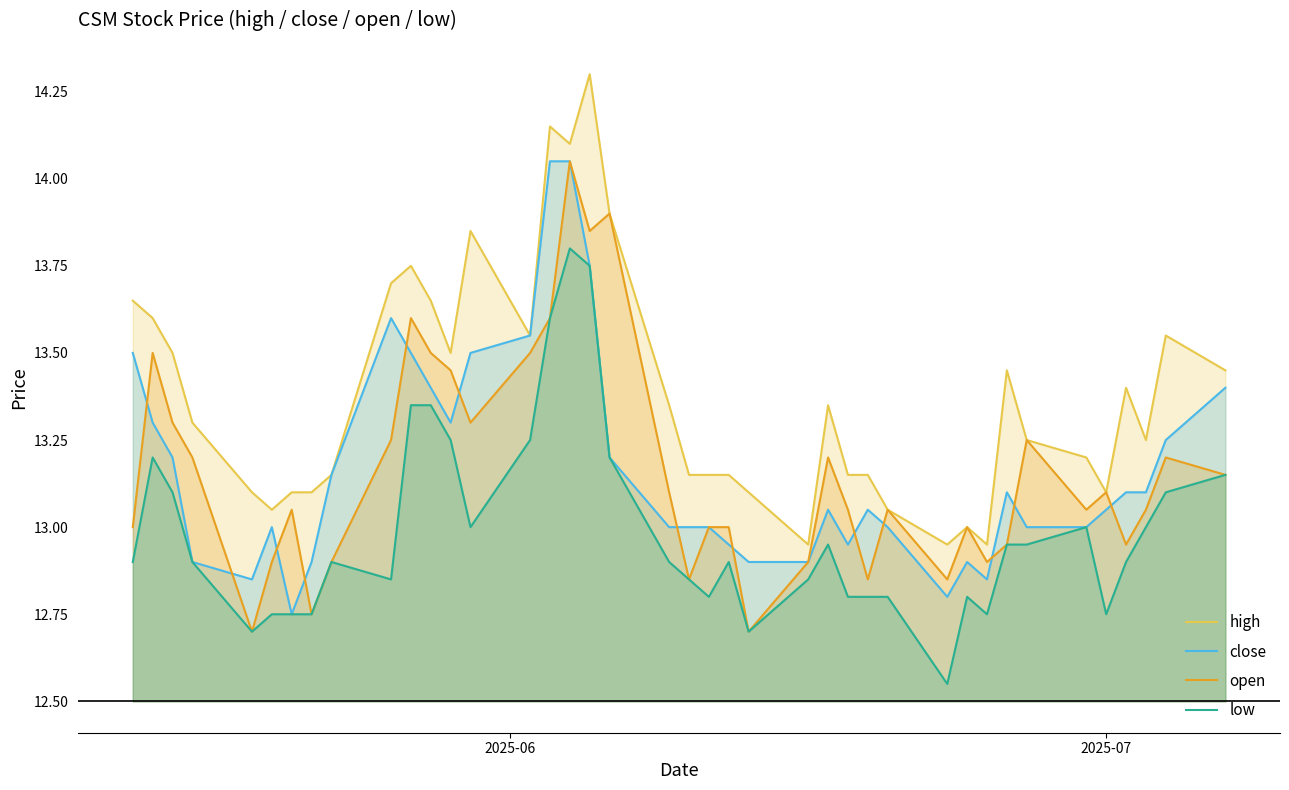

Reading right to left, transcribe all the data shown in this chart.

high: 13.4	13.6	13.2	13.4	13.1	13.2	13.2	13.4	12.9	13.0	12.9	13.1	13.2	13.2	13.3	12.9	13.1	13.2	13.2	13.2	13.3	13.9	14.3	14.1	14.2	13.6	13.8	13.5	13.7	13.8	13.7	13.2	13.1	13.1	13.1	13.1	13.3	13.5	13.6	13.7
close: 13.4	13.2	13.1	13.1	13.1	13.0	13.0	13.1	12.8	12.9	12.8	13.0	13.1	12.9	13.1	12.9	12.9	12.9	13.0	13.0	13.0	13.2	13.8	14.1	14.1	13.6	13.5	13.3	13.4	13.5	13.6	13.2	12.9	12.8	13.0	12.8	12.9	13.2	13.3	13.5
open: 13.2	13.2	13.1	12.9	13.1	13.1	13.2	12.9	12.9	13.0	12.8	13.1	12.8	13.1	13.2	12.9	12.7	13.0	13.0	12.8	13.1	13.9	13.8	14.1	13.6	13.5	13.3	13.4	13.5	13.6	13.2	12.9	12.8	13.1	12.9	12.7	13.2	13.3	13.5	13.0
low: 13.2	13.1	13.0	12.9	12.8	13.0	12.9	12.9	12.8	12.8	12.6	12.8	12.8	12.8	12.9	12.8	12.7	12.9	12.8	12.8	12.9	13.2	13.8	13.8	13.6	13.2	13.0	13.2	13.3	13.3	12.8	12.9	12.8	12.8	12.8	12.7	12.9	13.1	13.2	12.9